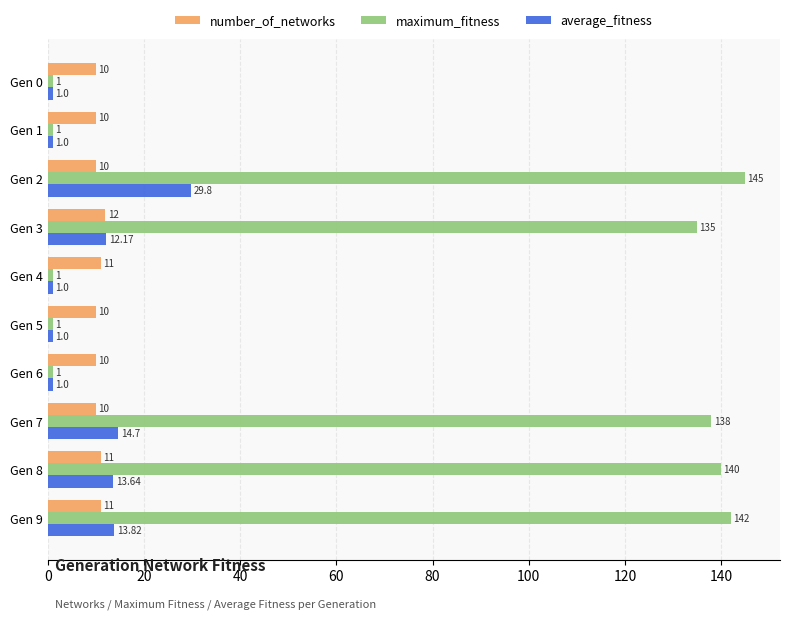

List the series in order of their peak value, highest first.

maximum_fitness, average_fitness, number_of_networks